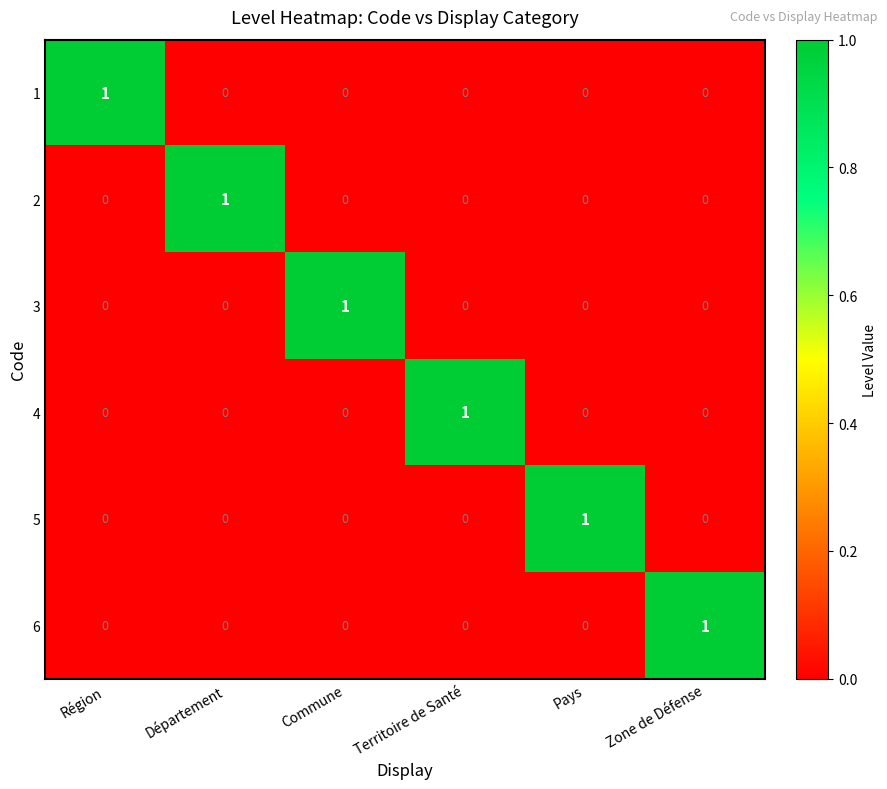

Is it true that 5 equals 0 at Territoire de Santé?

True